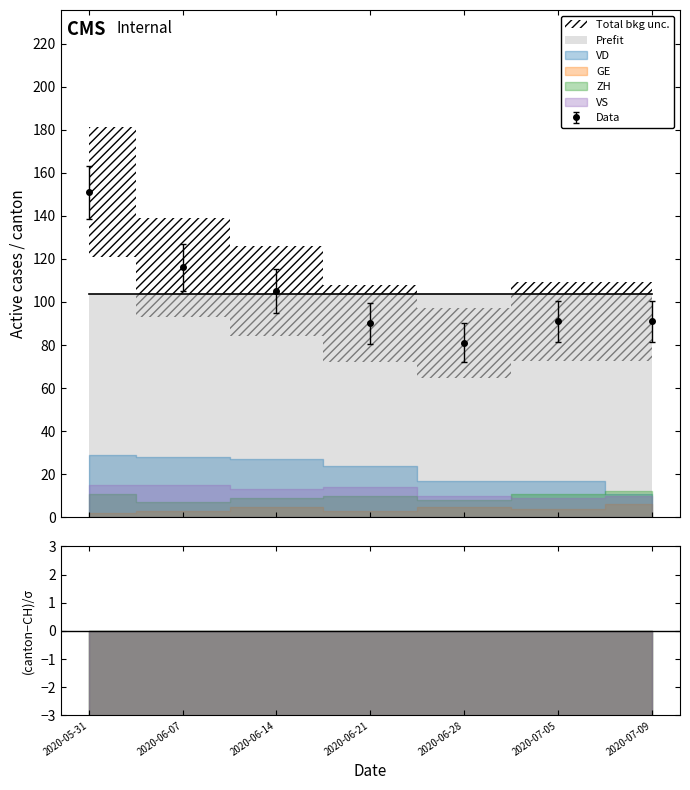

What is the minimum value for Data?

81